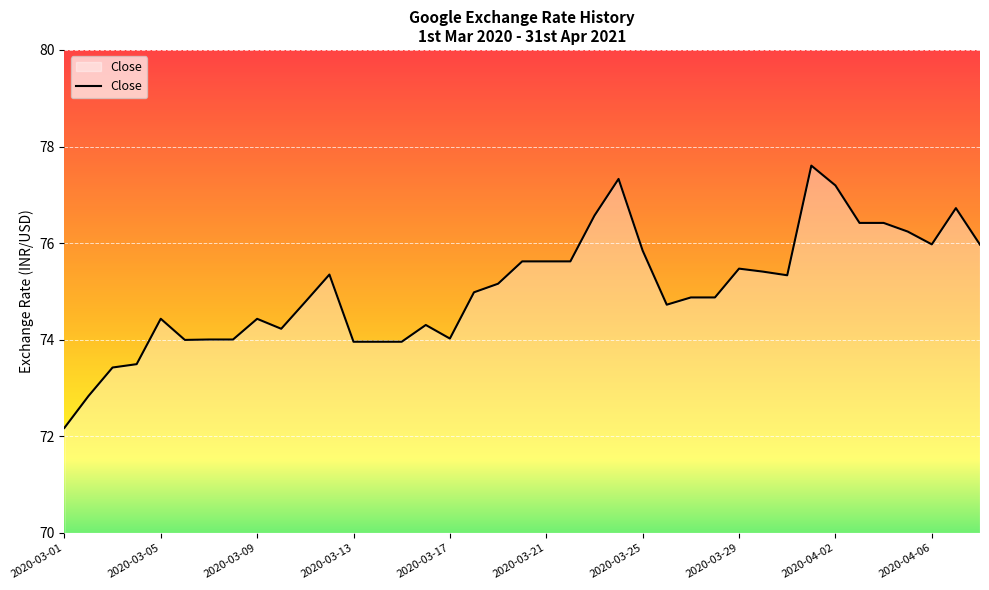

How many lines are shown in the chart?

1